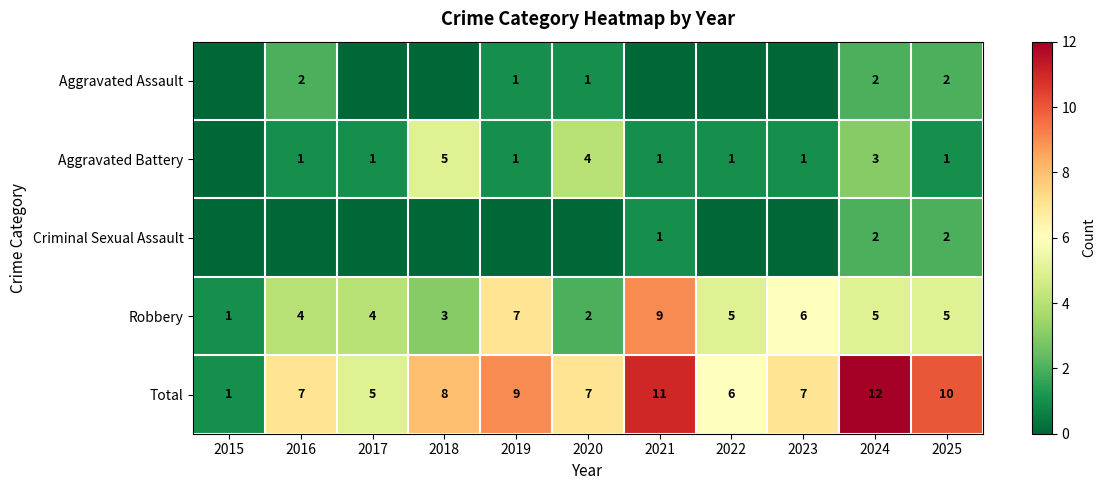

Is the value of Aggravated Battery at 2019 greater than the value of Aggravated Assault at 2025?

No